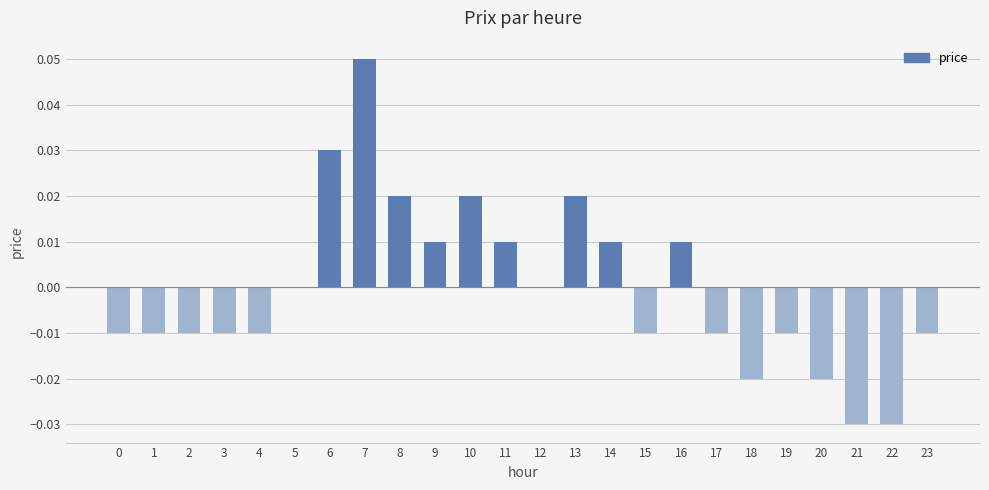

Which label corresponds to the largest value in the chart?

7